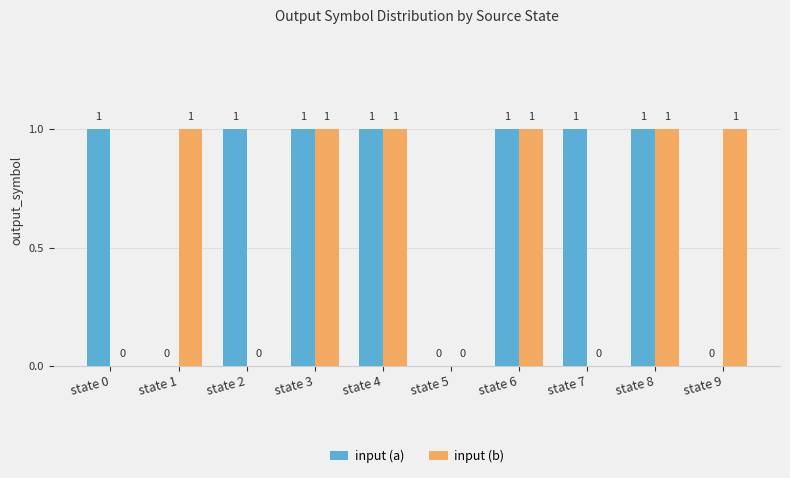

What is the maximum value shown in the chart?

1